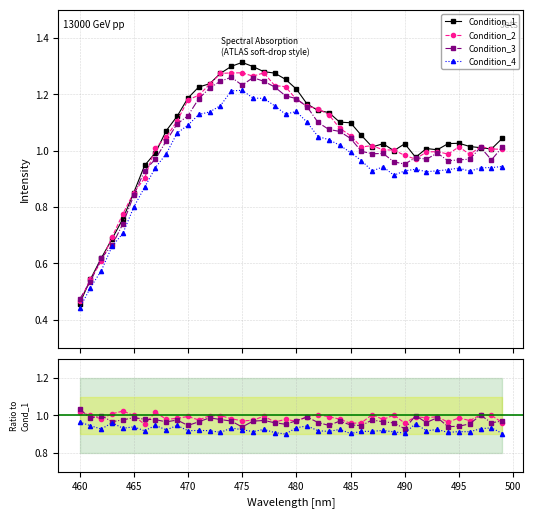

Is this an area chart (filled region under the line)?

No